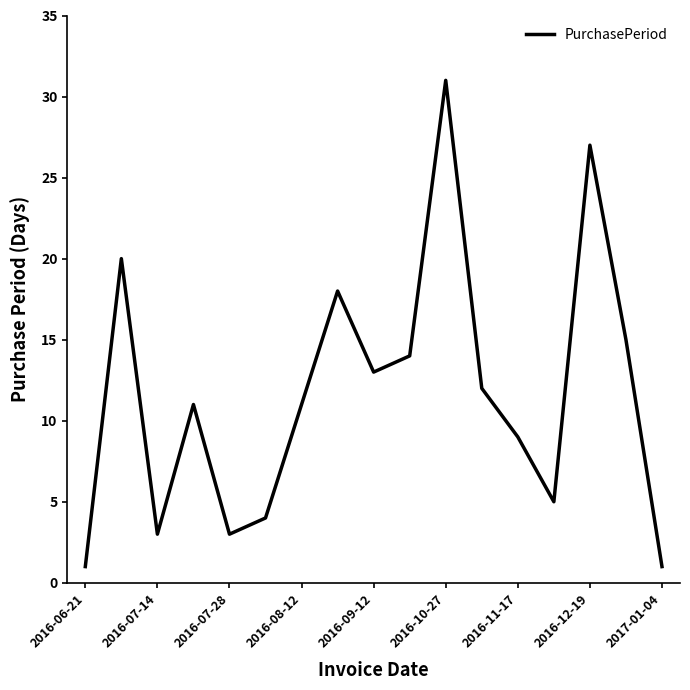

Reading right to left, extract all data points from this chart.

1	15	27	5	9	12	31	14	13	18	11	4	3	11	3	20	1